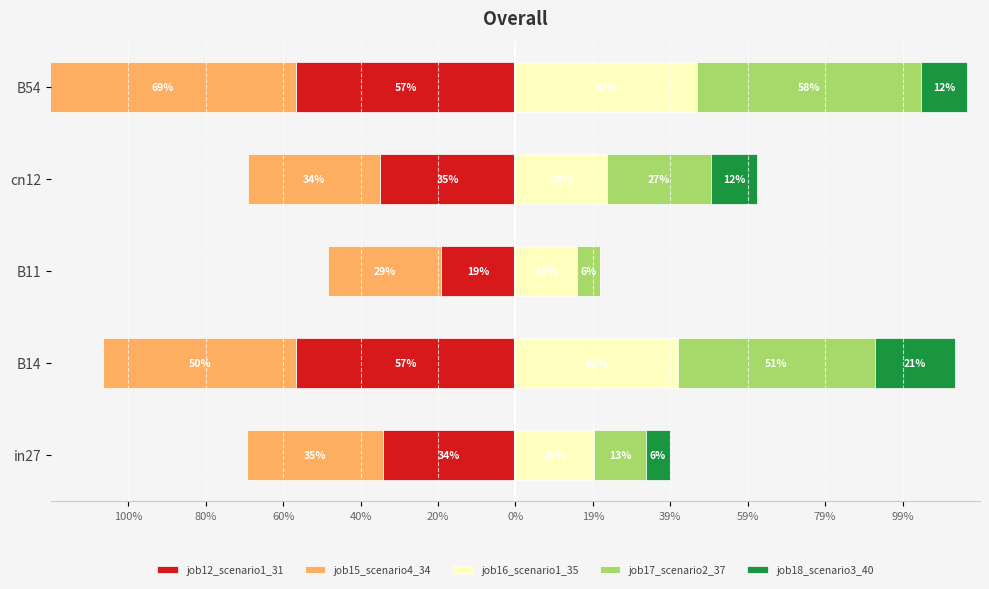

How many bars are there in total?

25